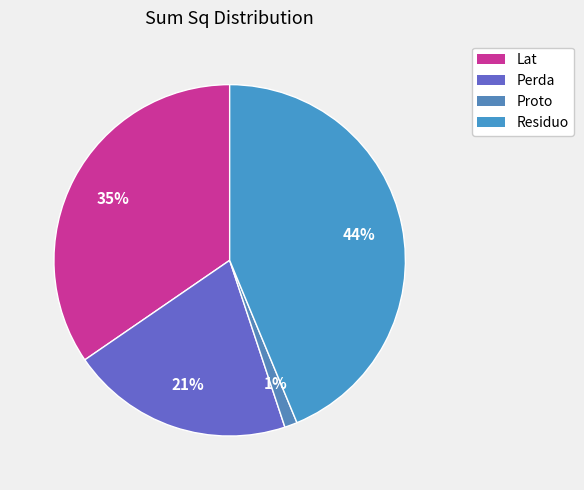

Is there any slice that represents more than half of the pie?

No